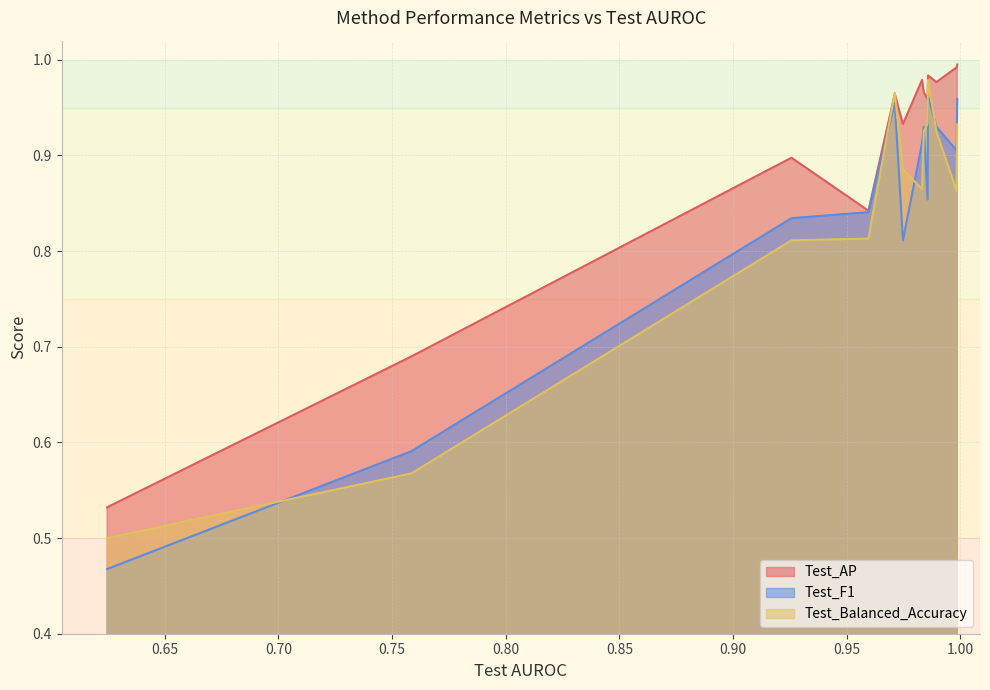

What is the difference between the maximum and second lowest values in the Test_AP series?

0.3